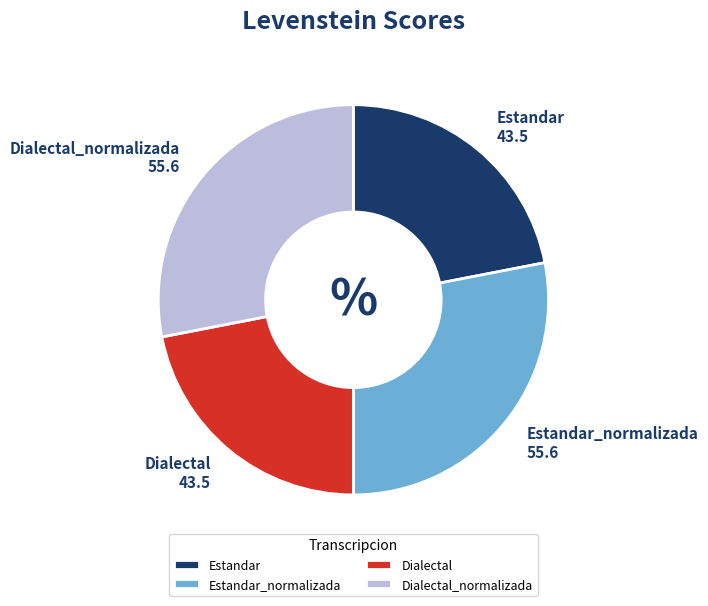

Is Estandar_normalizada the majority of the pie?

No